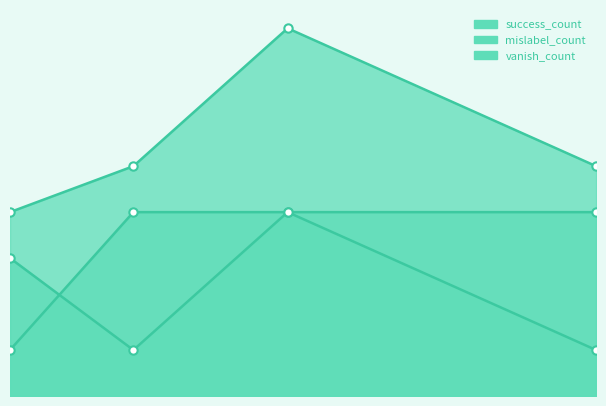

Reading left to right, extract all data points from this chart.

success_count: 4	5	8	5
mislabel_count: 3	1	4	1
vanish_count: 1	4	4	4